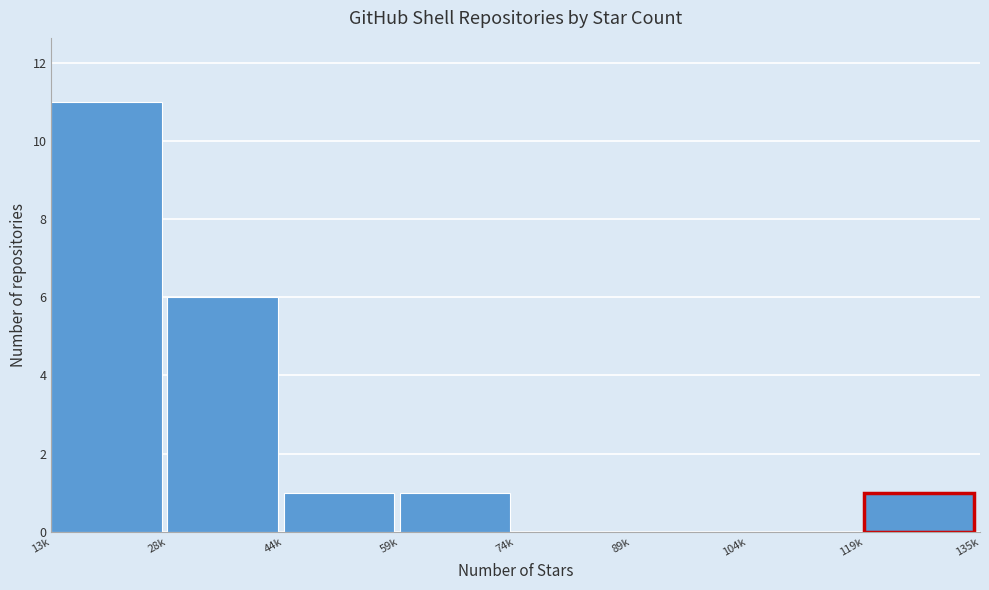

Reading right to left, list all the values displayed in this chart.

119k=1	104k=0	89k=0	74k=0	59k=1	44k=1	28k=6	13k=11